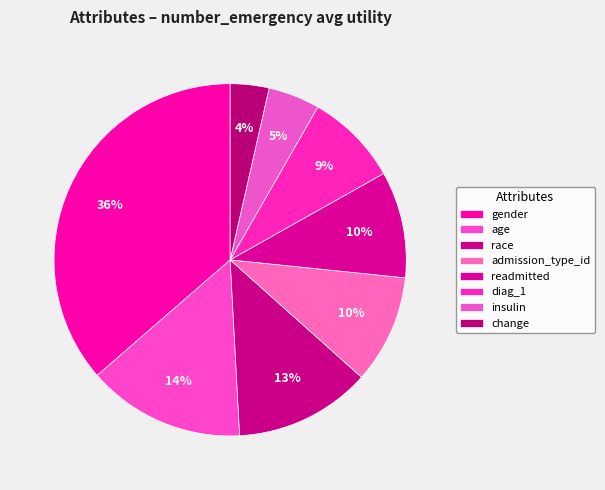

What is the total percentage of readmitted and change?

13.3%